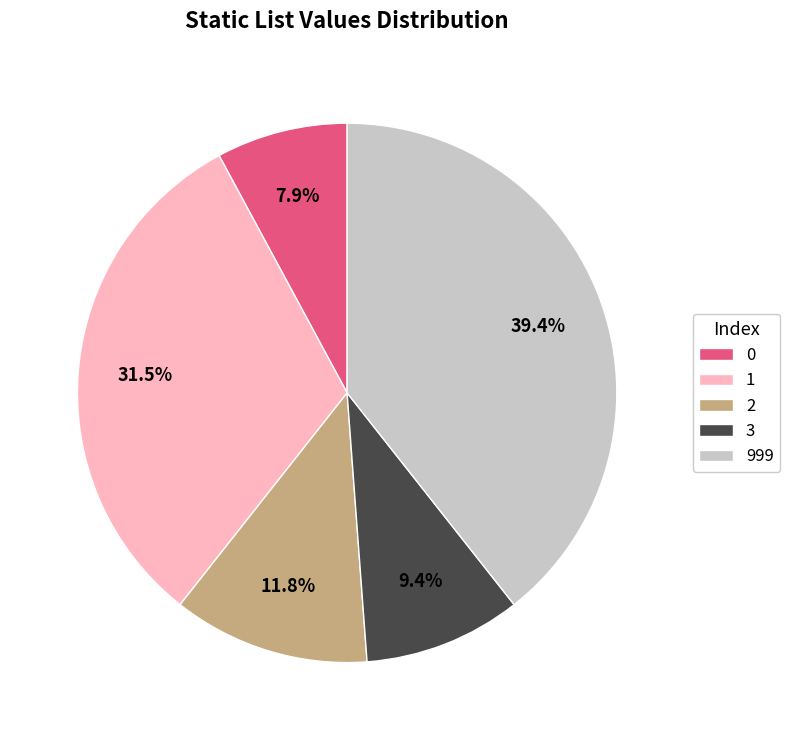

To the nearest percent, what is the average slice percentage?

20%